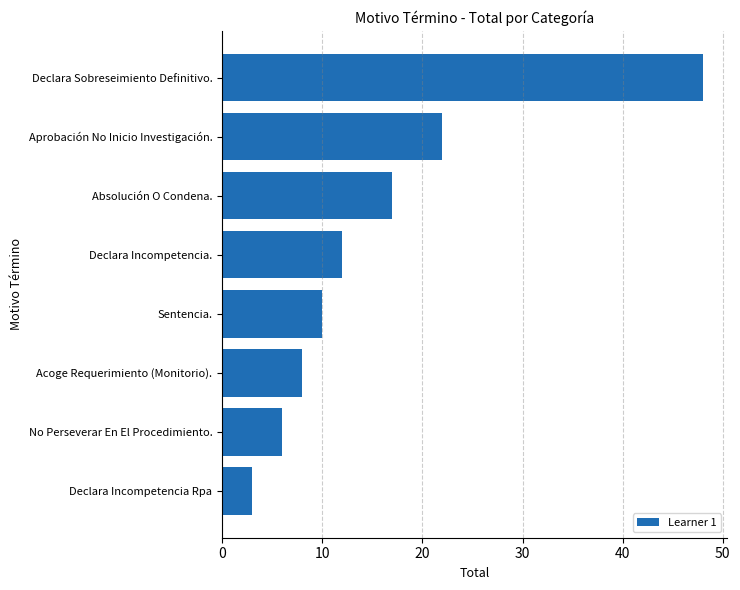

Which category has the highest value across all series?

Declara Sobreseimiento Definitivo.